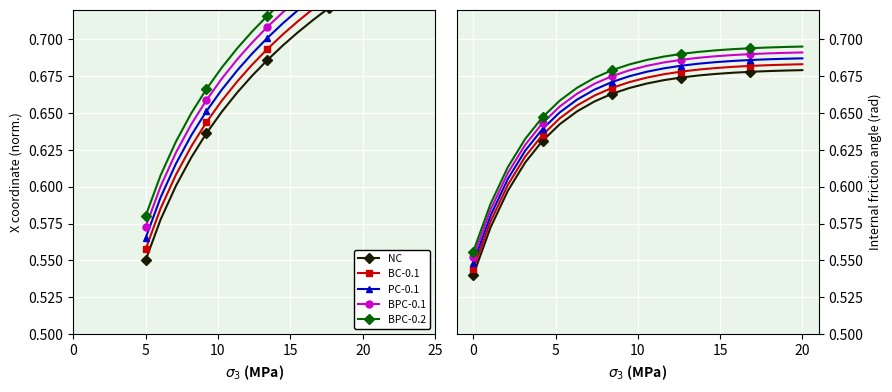

How many lines are shown in the chart?

5